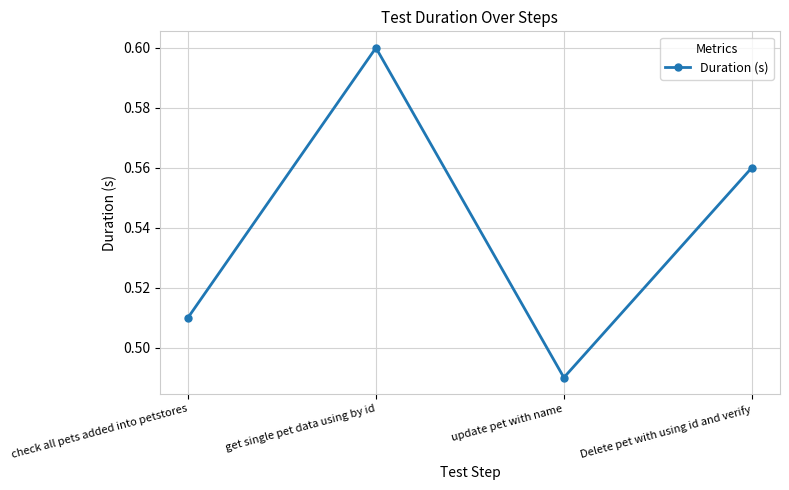

At which category does the data reach its first local valley?

update pet with name